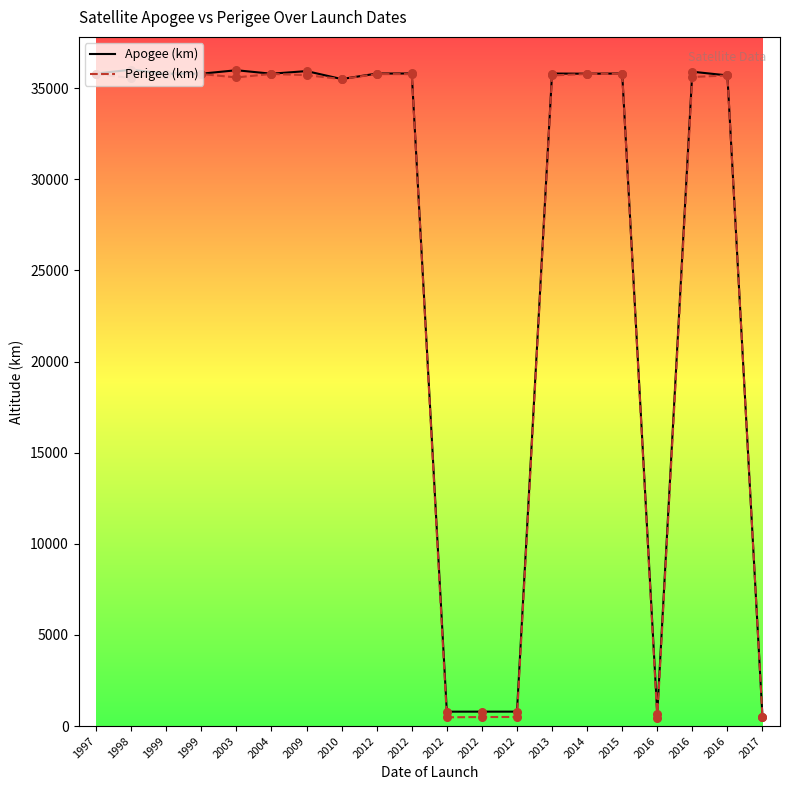

What are all the series names shown in the legend?

Apogee (km), Perigee (km)